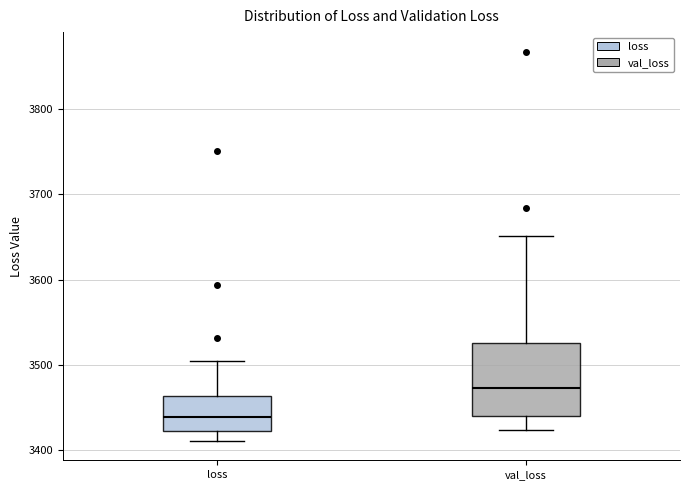

Reading left to right, transcribe this box plot: for each box, give where its median line is, the range the box spans, and where its two whiskers end, as read against the y-axis. The values are not printed on the chart, so give them approximately, as read against the axis.

loss: median 3440, box 3420 to 3460, whiskers 3410 to 3500
val_loss: median 3470, box 3440 to 3530, whiskers 3420 to 3650